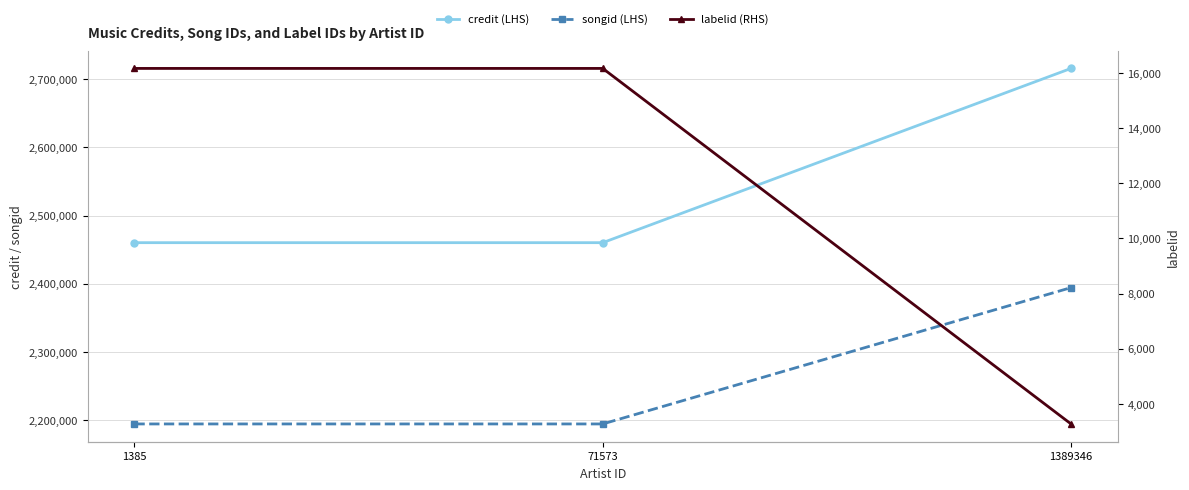

List the series in order of their peak value, lowest first.

labelid (RHS), songid (LHS), credit (LHS)